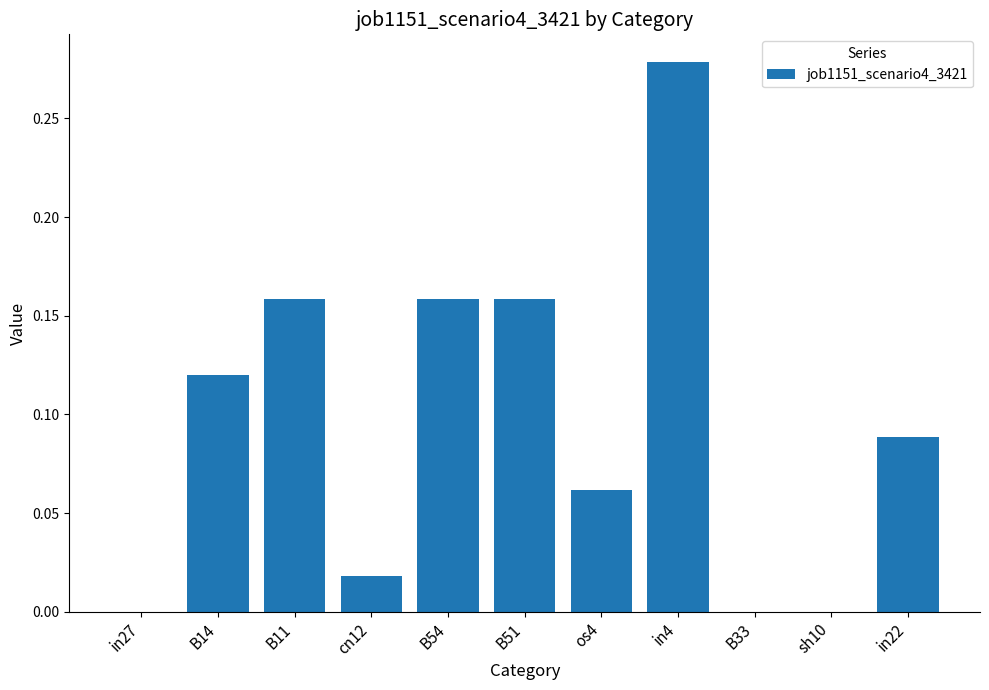

Which has a higher value, in27 or in4?

in4